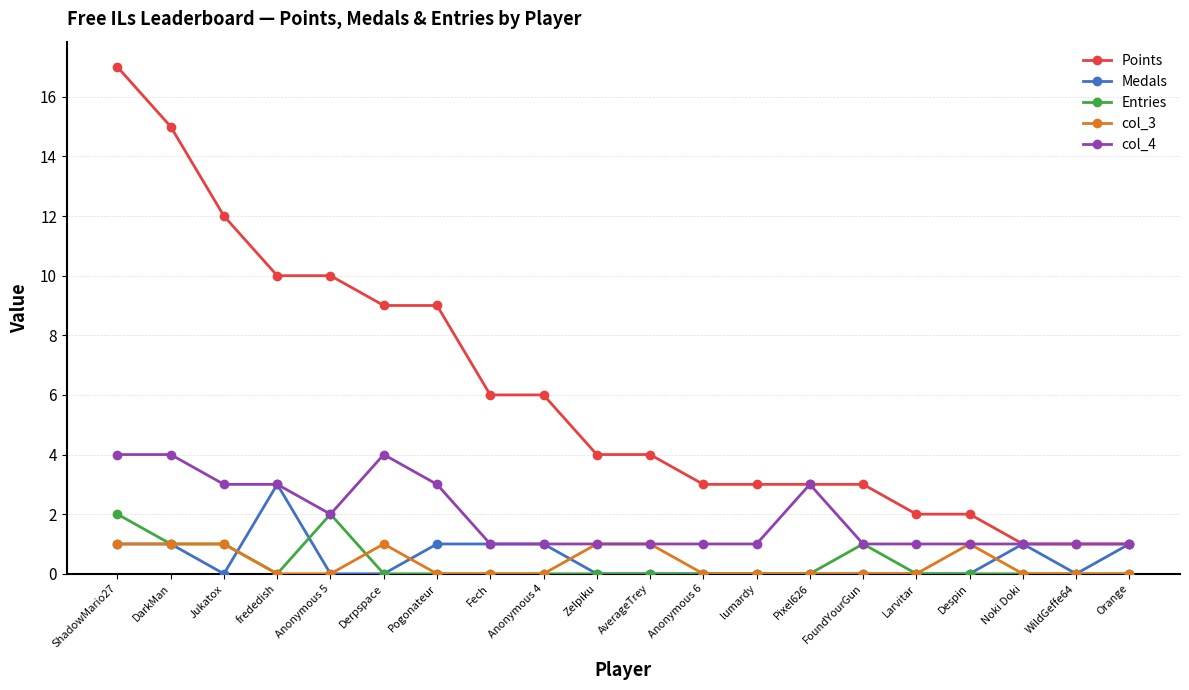

Where is col_4 nearest to the value 2?

Anonymous 5